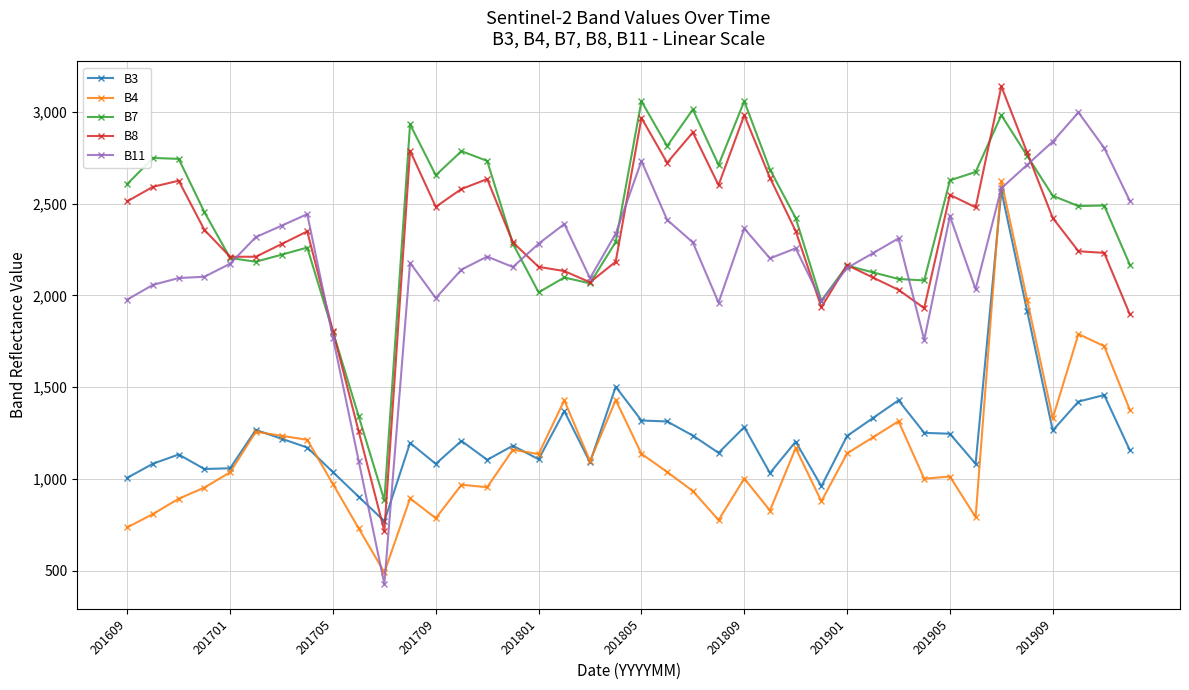

How many lines are shown in the chart?

5